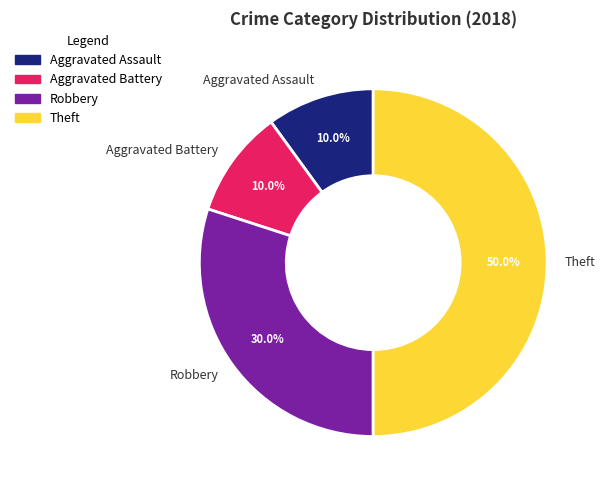

Count the number of slices in the pie.

4